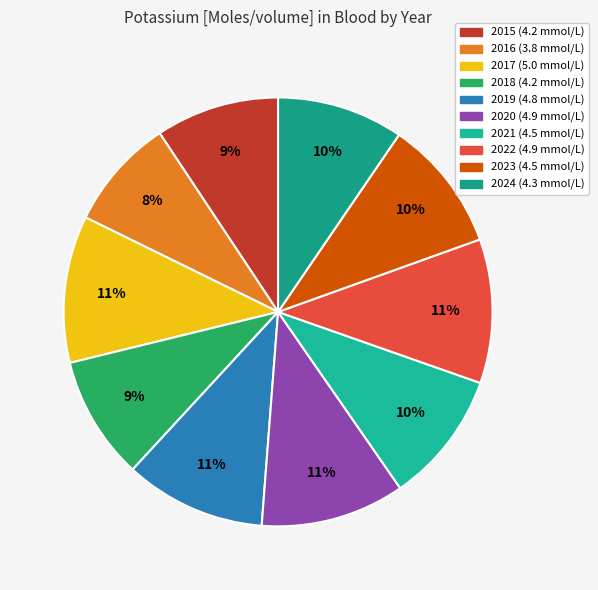

To the nearest percent, what percentage of the pie is 2022?

11%